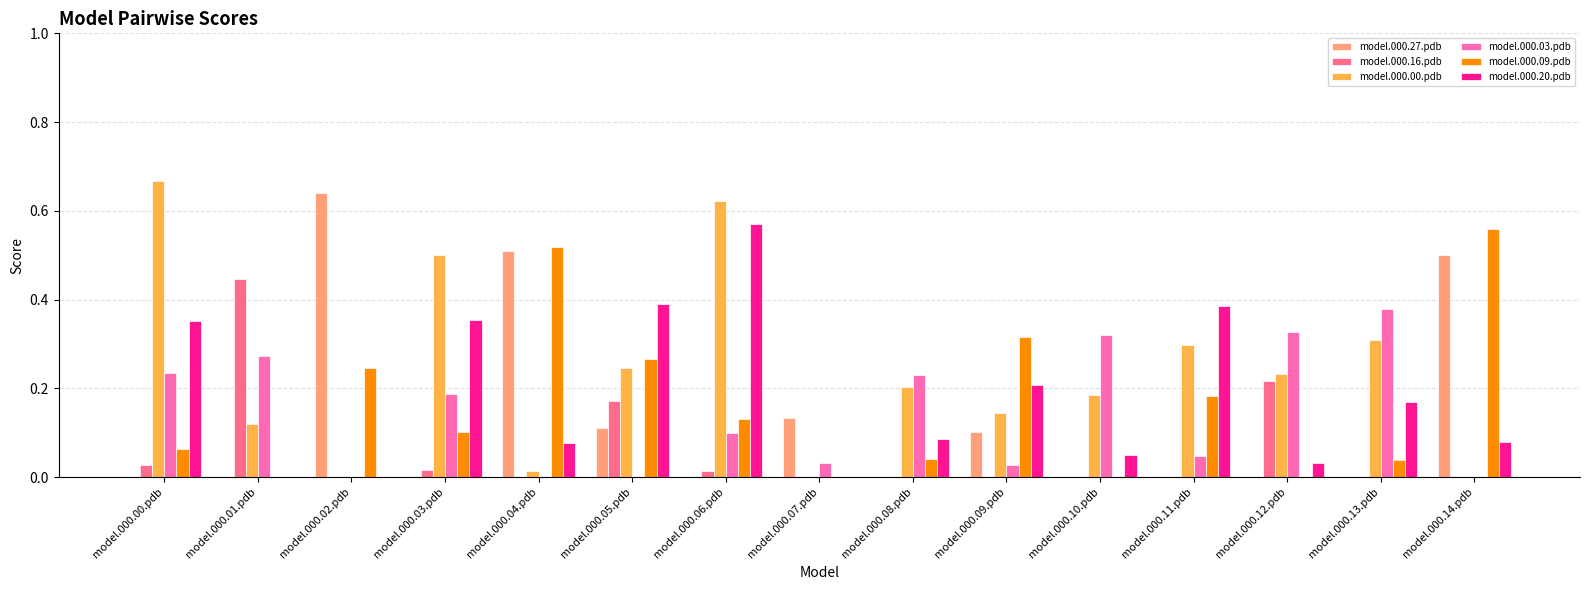

What is the sum of all model.000.00.pdb values?

3.5